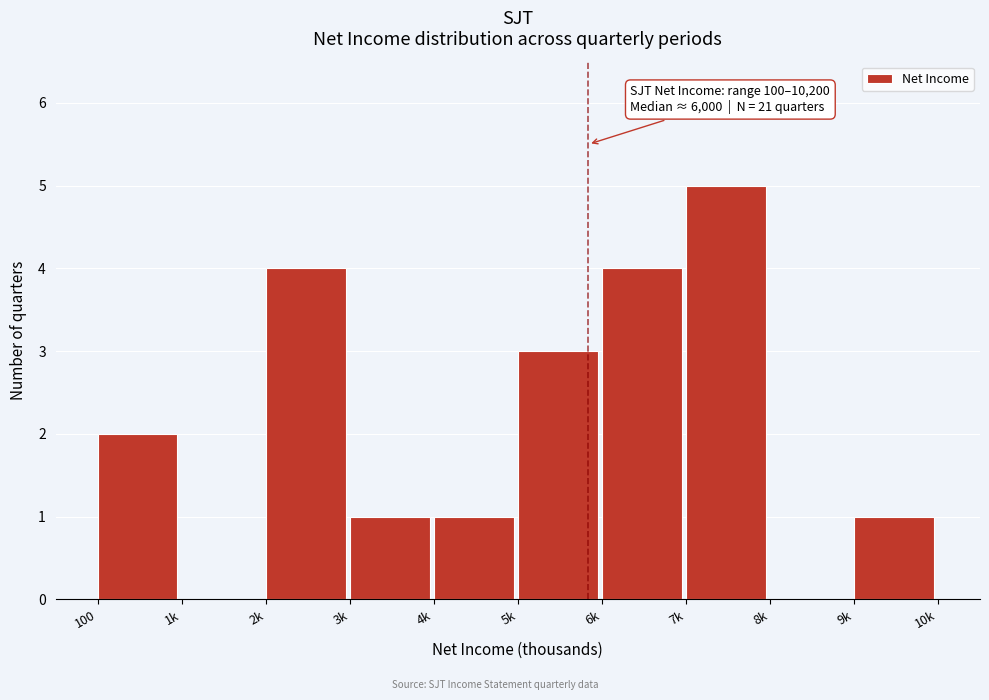

Reading right to left, extract all data points from this chart.

9k=1	8k=0	7k=5	6k=4	5k=3	4k=1	3k=1	2k=4	1k=0	100=2